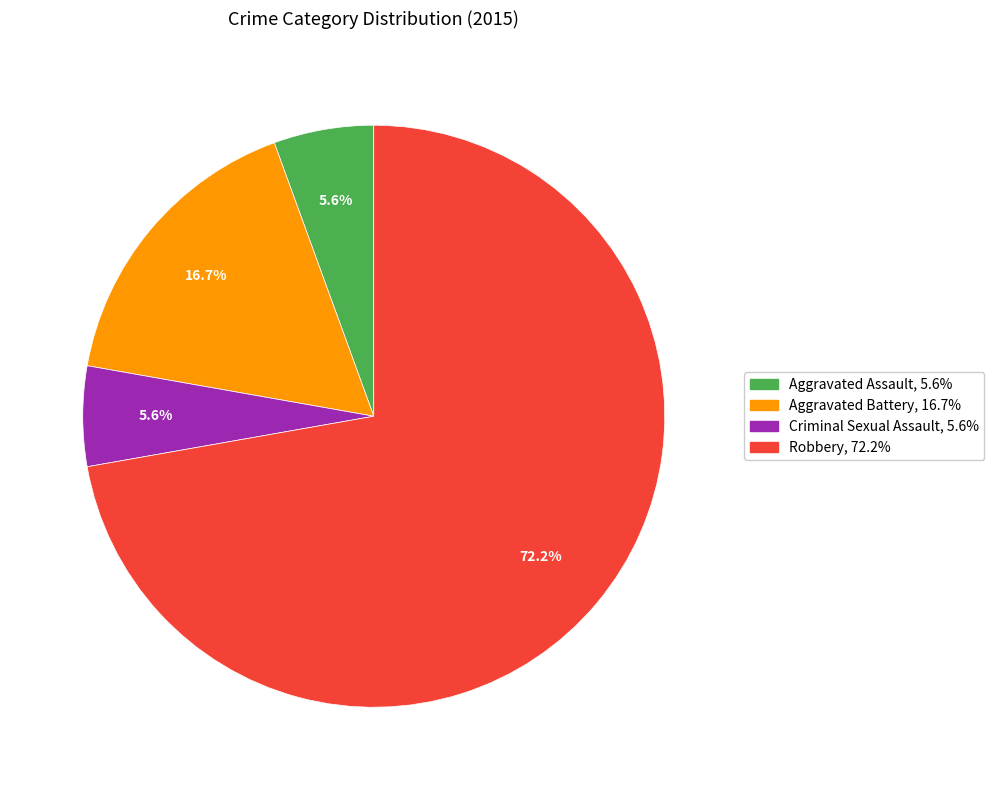

Between Robbery and Aggravated Assault, which is larger?

Robbery